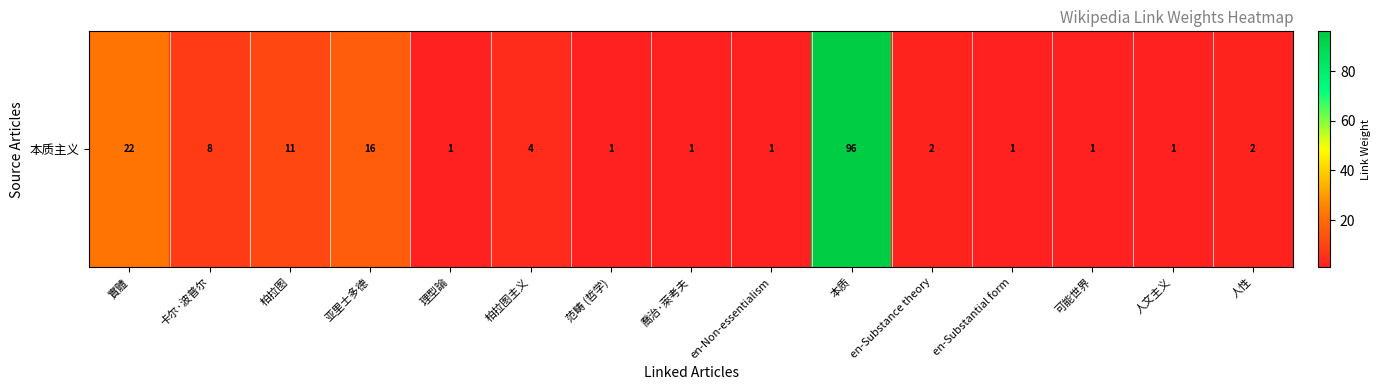

How many data points are less than 2?

7